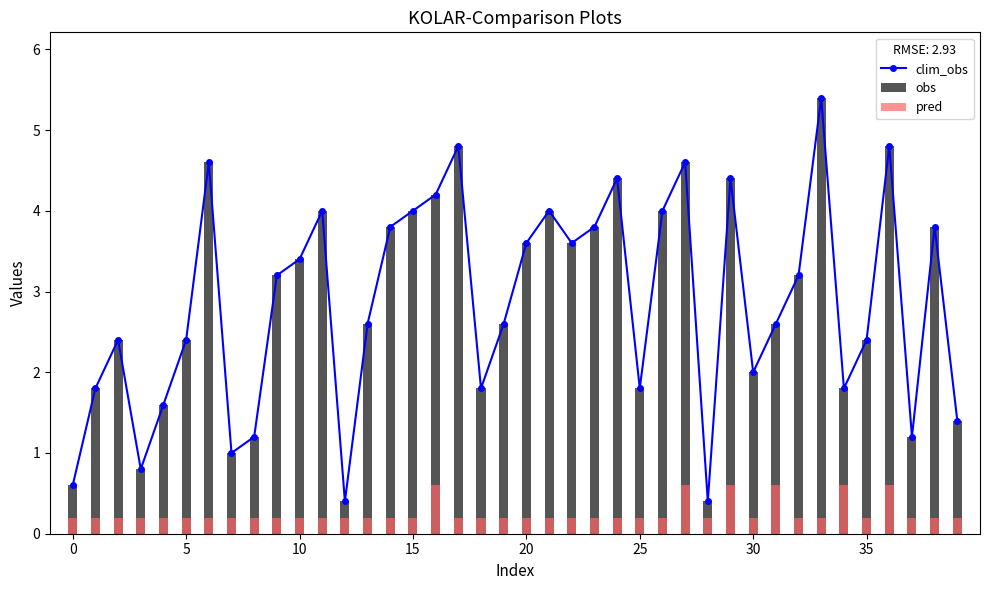

What is the minimum value shown in the chart?

0.2